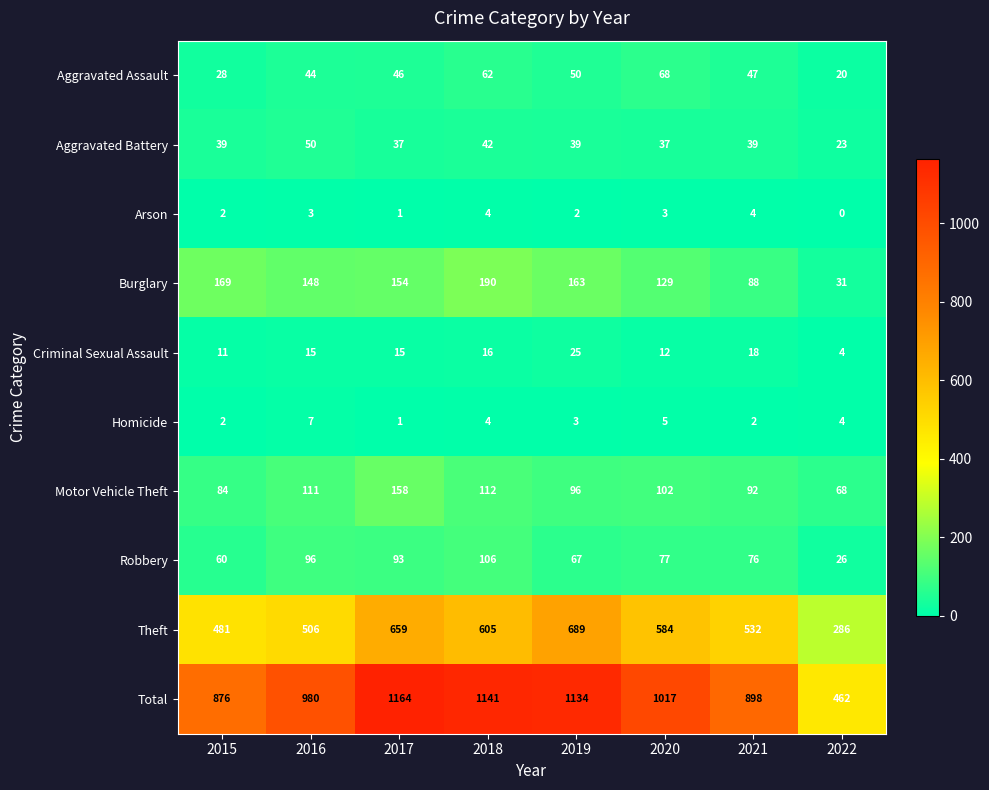

What value does the Robbery series have at 2020, to the nearest 5?

75